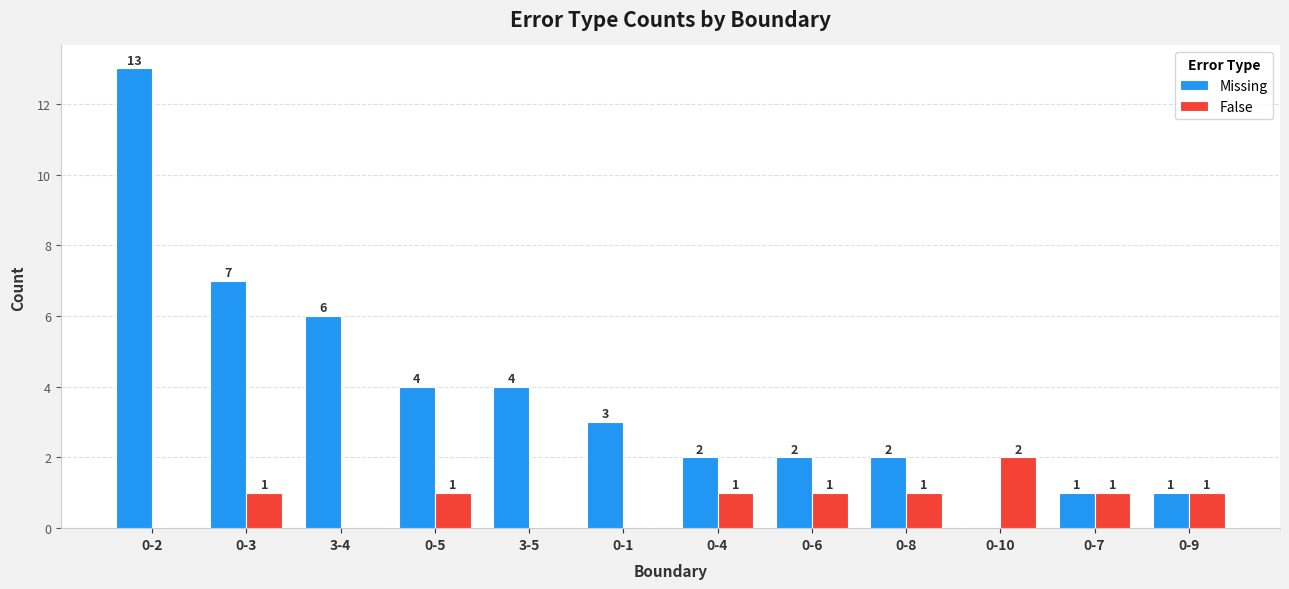

What are all the series names shown in the legend?

Missing, False